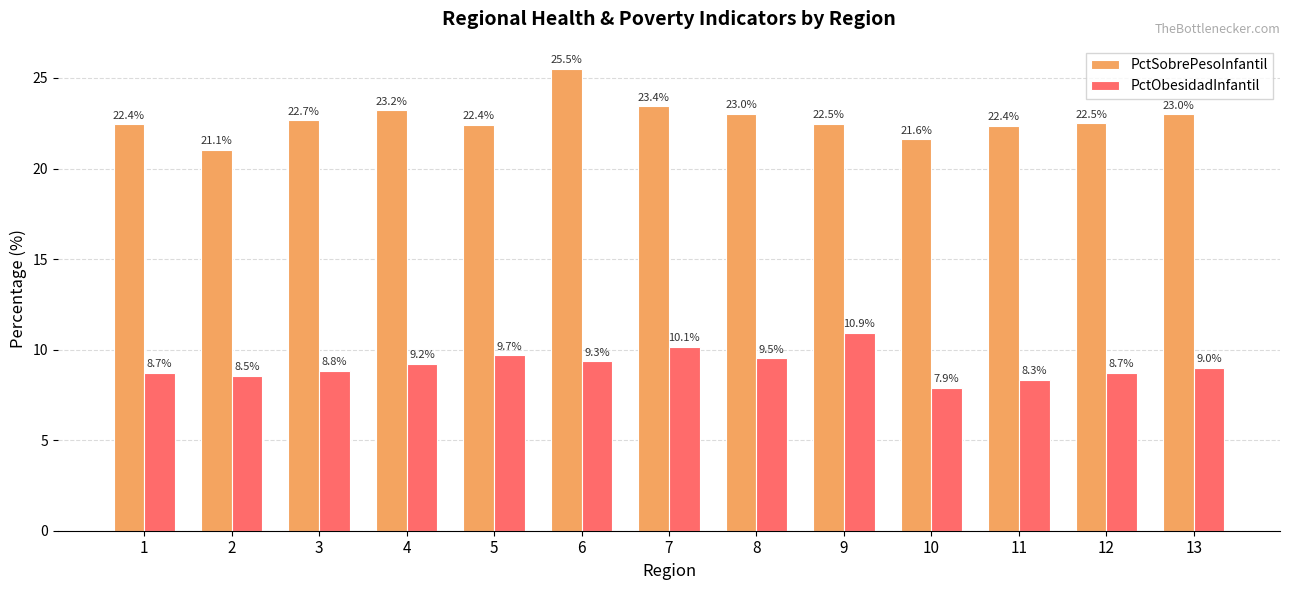

How many data points in PctSobrePesoInfantil are above 22?

11